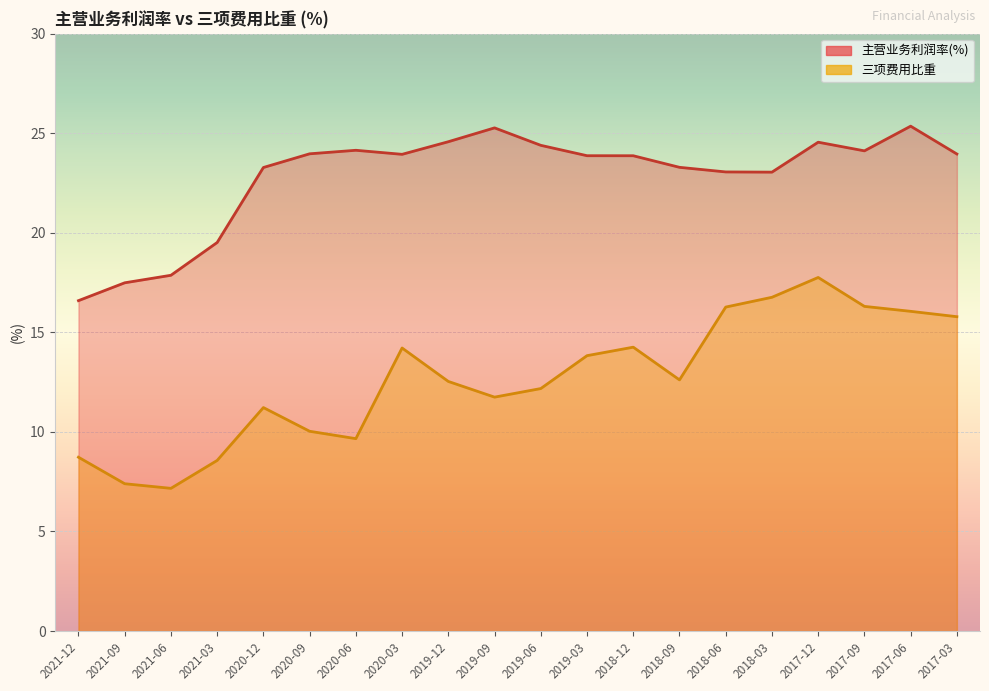

What value does the 主营业务利润率(%) series have at 2019-12?

24.6